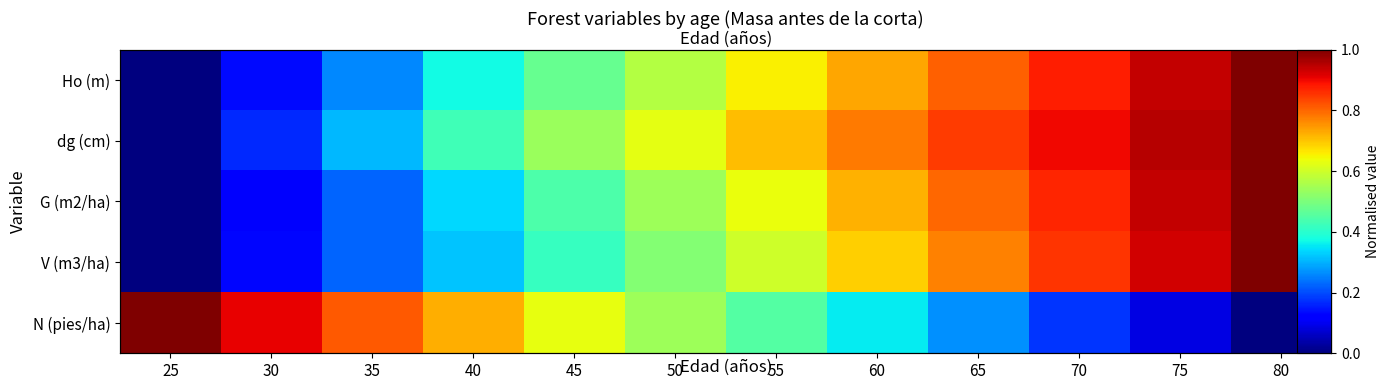

Is the value of V (m3/ha) at 70 greater than the value of dg (cm) at 30?

Yes